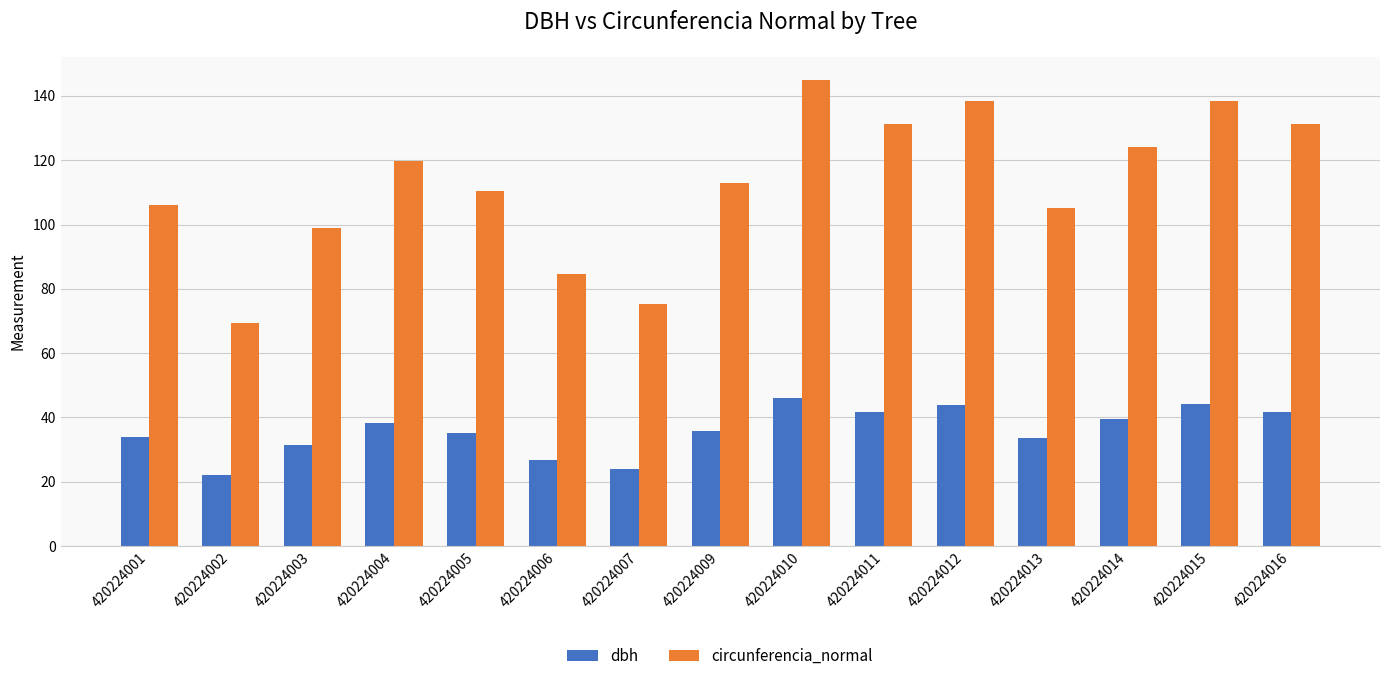

True or false: circunferencia_normal has a value of 173.5 at 420224009.

False